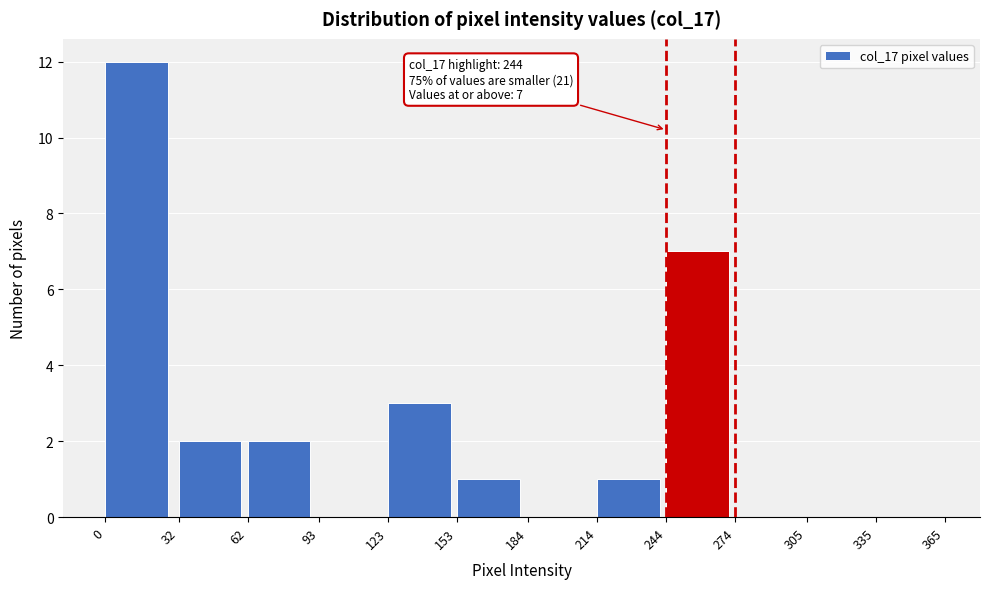

Over which range of the x-axis is the bar tallest?

0 to 32